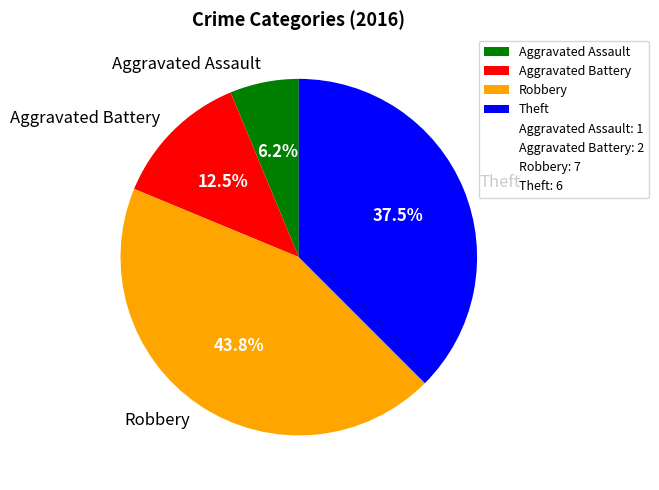

Is the sum of Robbery and Theft greater than half?

Yes